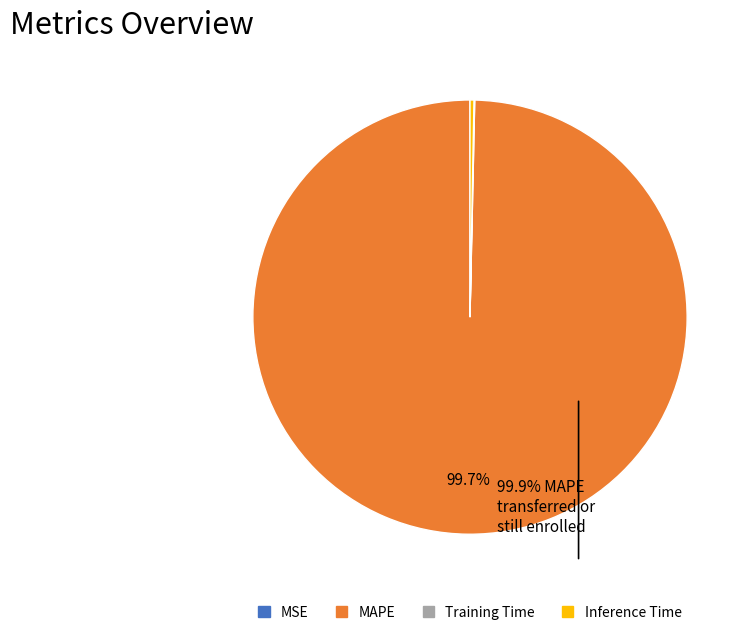

To the nearest percent, what is the difference between the Inference Time and MAPE slice percentages?

99%